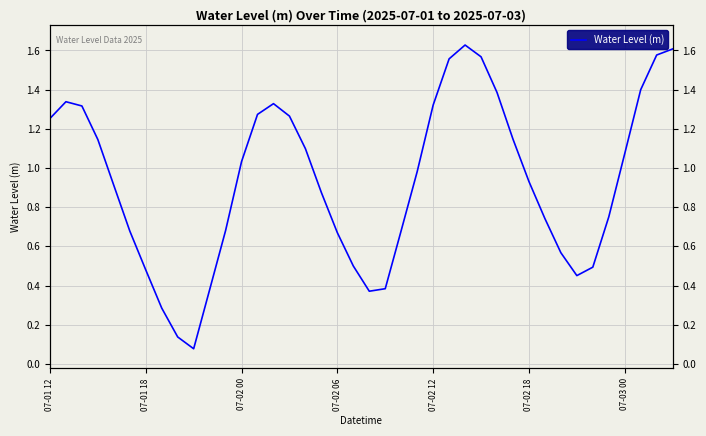

Reading right to left, extract all data points from this chart.

1.6	1.6	1.4	1.1	0.8	0.5	0.5	0.6	0.7	0.9	1.1	1.4	1.6	1.6	1.6	1.3	1.0	0.7	0.4	0.4	0.5	0.7	0.9	1.1	1.3	1.3	1.3	1.0	0.7	0.4	0.1	0.1	0.3	0.5	0.7	0.9	1.1	1.3	1.3	1.3